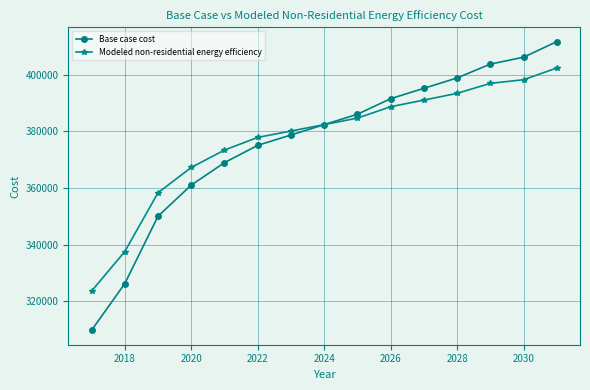

Reading left to right, list all the values displayed in this chart.

Base case cost: 309825.8	326277.3	350040.6	361008.3	368929.4	375022.6	378678.5	382334.4	385990.3	391474.1	395130.0	398785.9	403660.4	406097.7	411581.5
Modeled non-residential energy efficiency: 323638.4	337575.3	358307.8	367230.2	373362.3	377831.1	380072.2	382340.0	384633.9	388644.8	390989.2	393357.9	396878.0	398166.1	402295.8